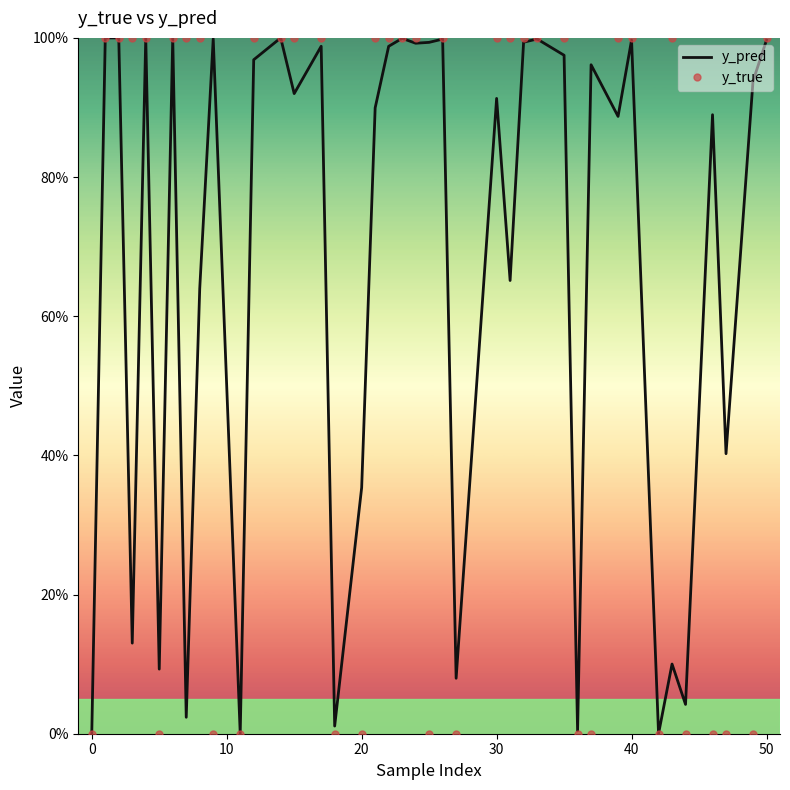

What is the difference between the maximum and minimum values in the y_true series?

1.0